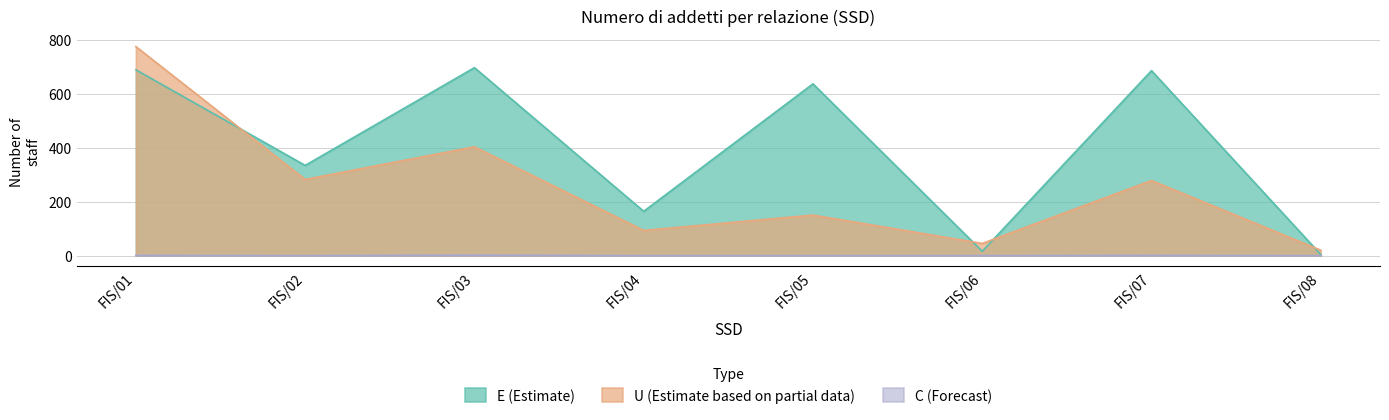

Reading left to right, transcribe all the data shown in this chart.

E (Estimate): 688	334	696	164	636	16	685	4
U (Estimate based on partial data): 774	282	403	93	150	45	278	20
C (Forecast): 1	0	2	0	0	0	1	0